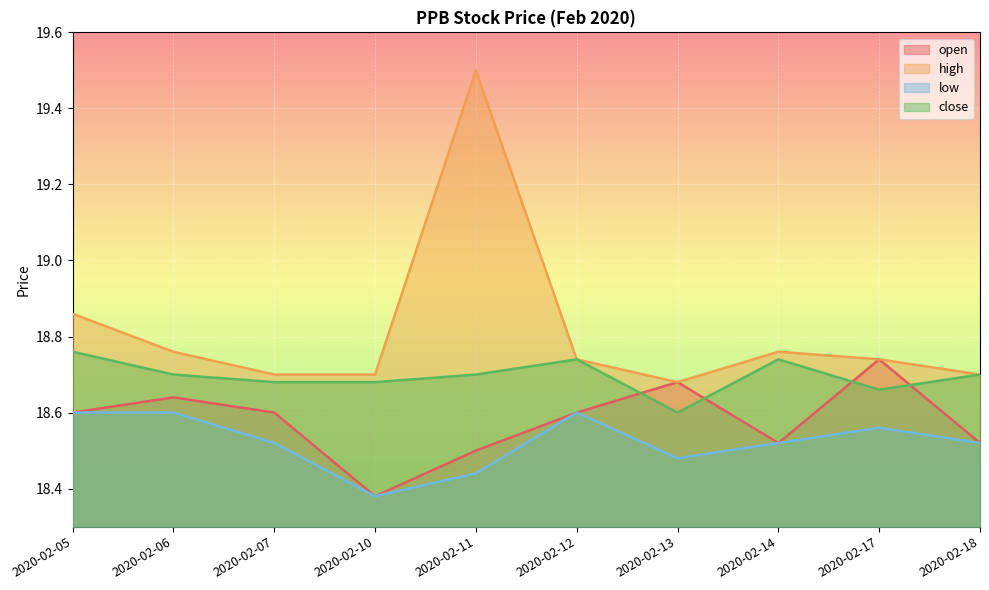

Which series has the widest spread of values?

high